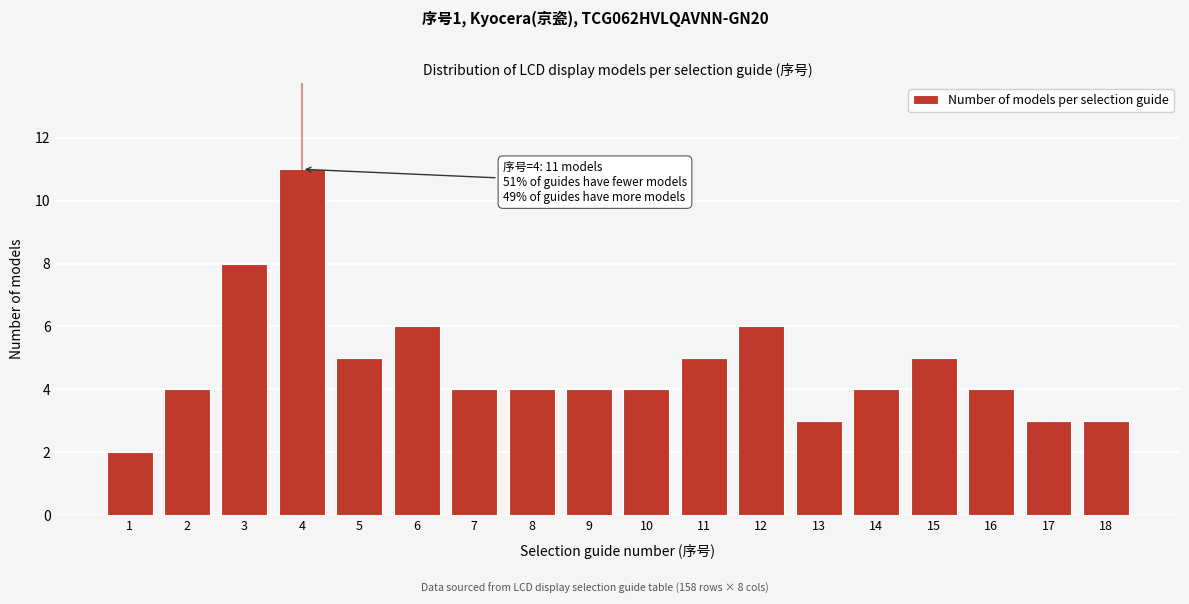

Reading left to right, list all the values displayed in this chart.

1=2	2=4	3=8	4=11	5=5	6=6	7=4	8=4	9=4	10=4	11=5	12=6	13=3	14=4	15=5	16=4	17=3	18=3